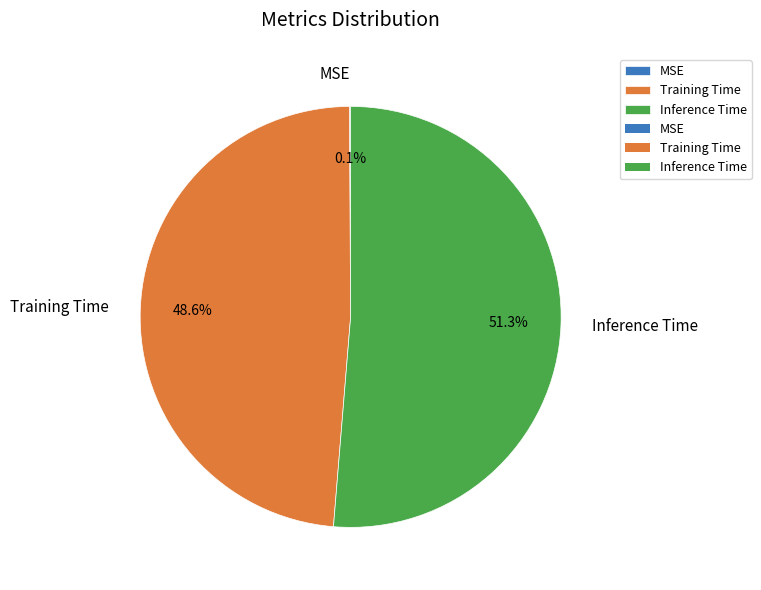

What is the total percentage of Inference Time and Training Time?

99.9%